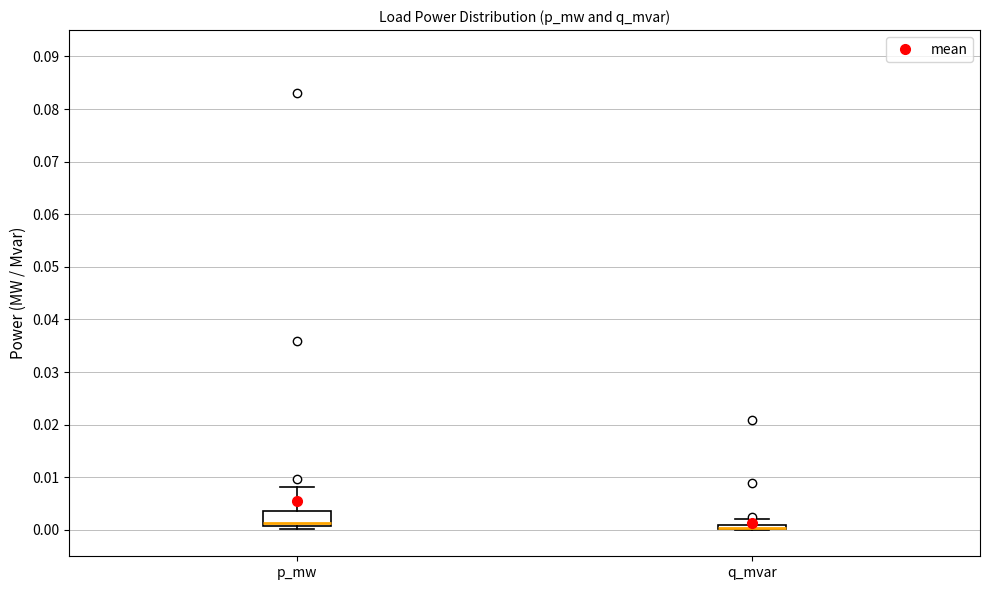

Comparing the boxes themselves (not the whiskers), which one is the tallest?

p_mw